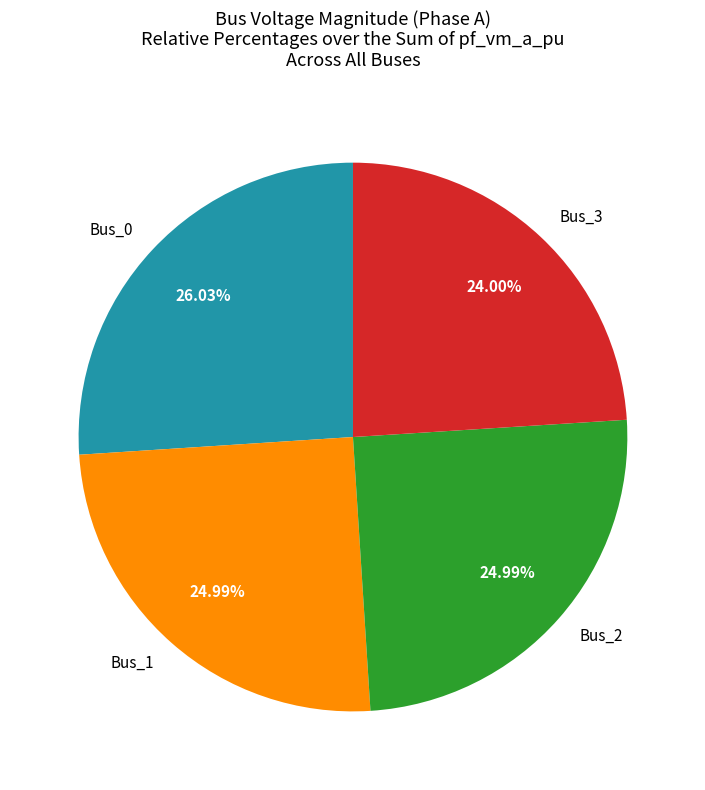

Is there any slice that represents more than half of the pie?

No